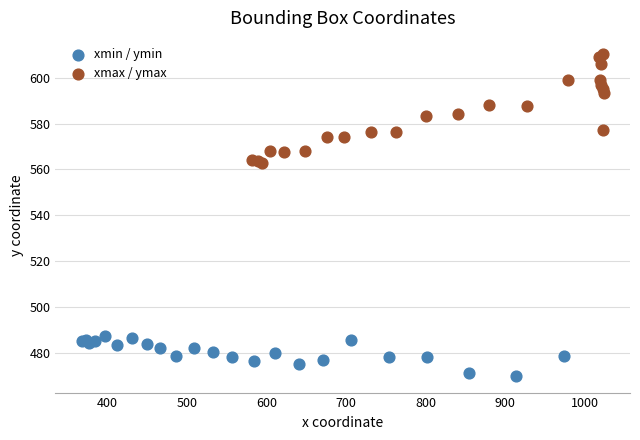

What are all the series names shown in the legend?

xmin / ymin, xmax / ymax